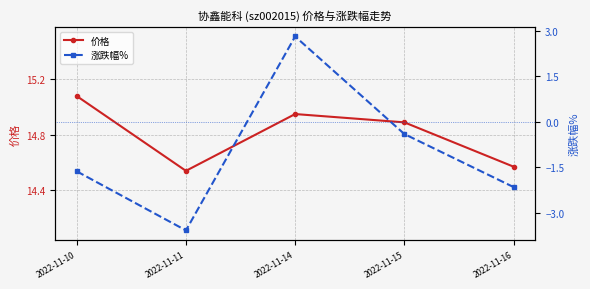

How many values in 涨跌幅% are below zero?

4